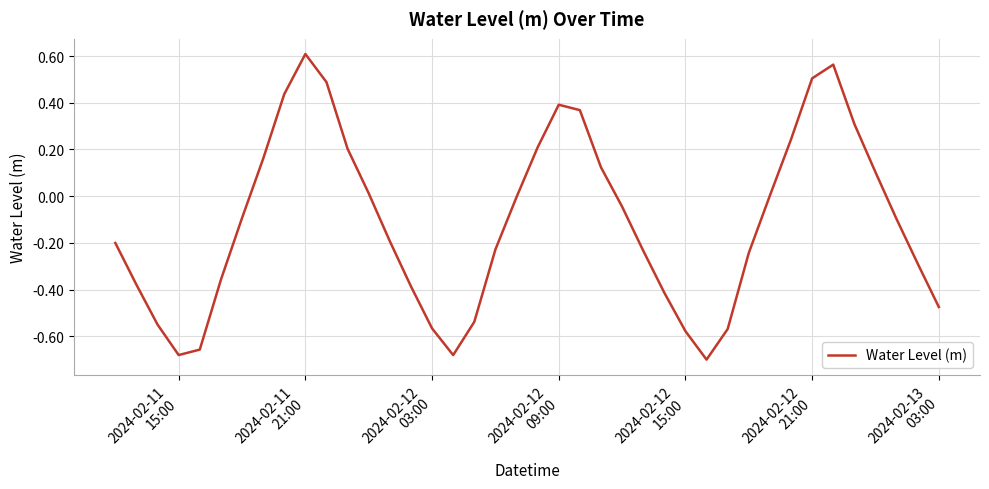

Is this an area chart (filled region under the line)?

No